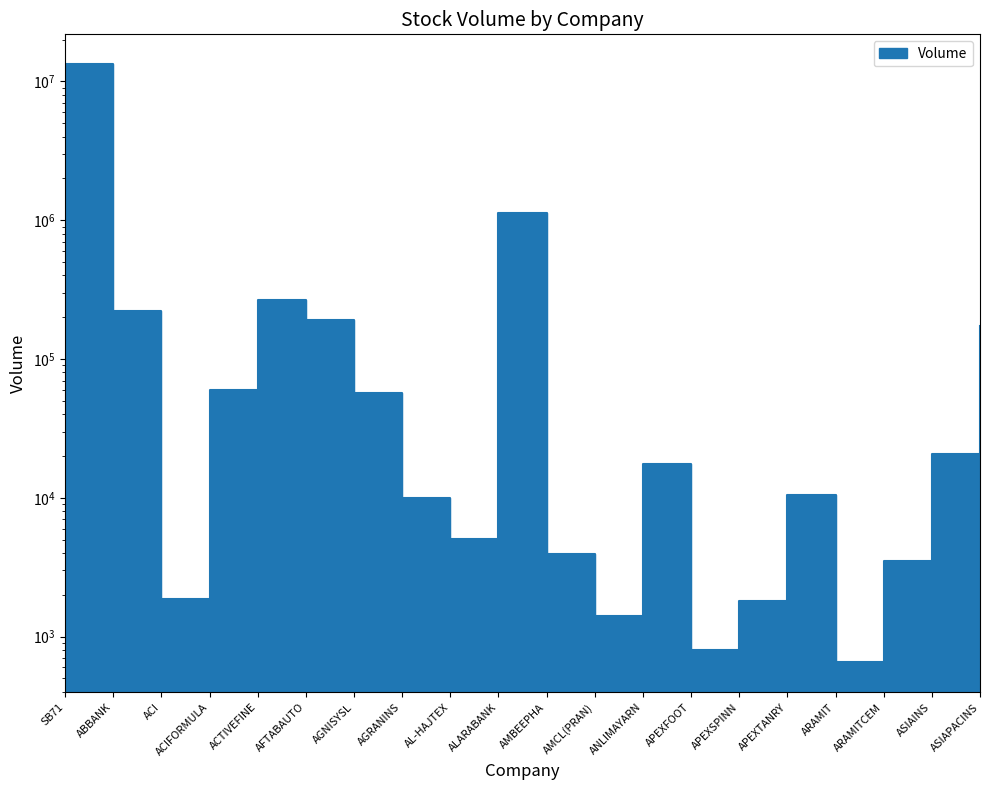

Which category has the lowest value across all series?

ARAMIT